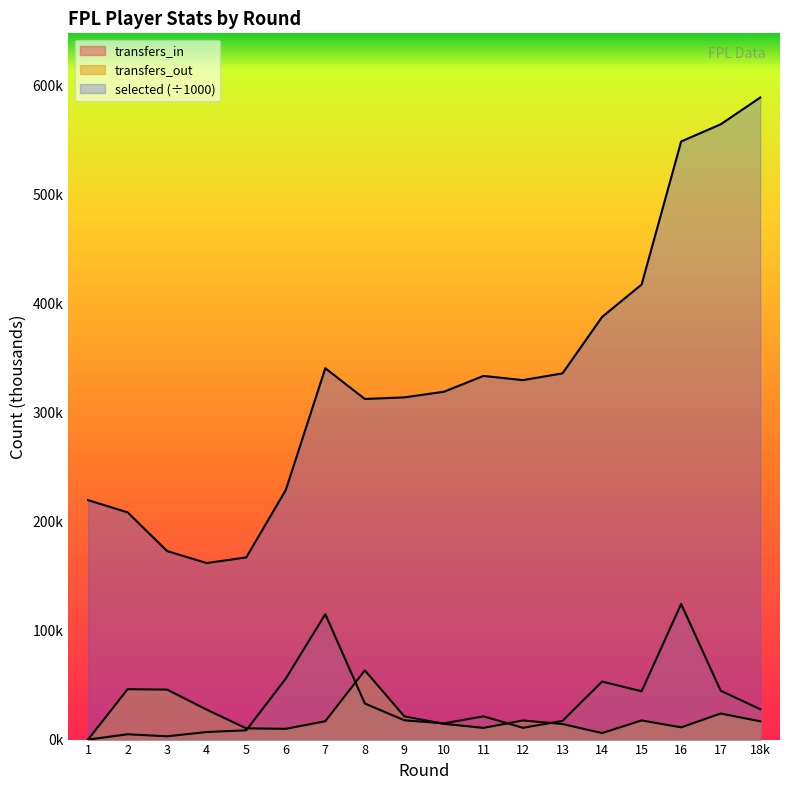

True or false: transfers_out has more than 0 interior local peaks.

True